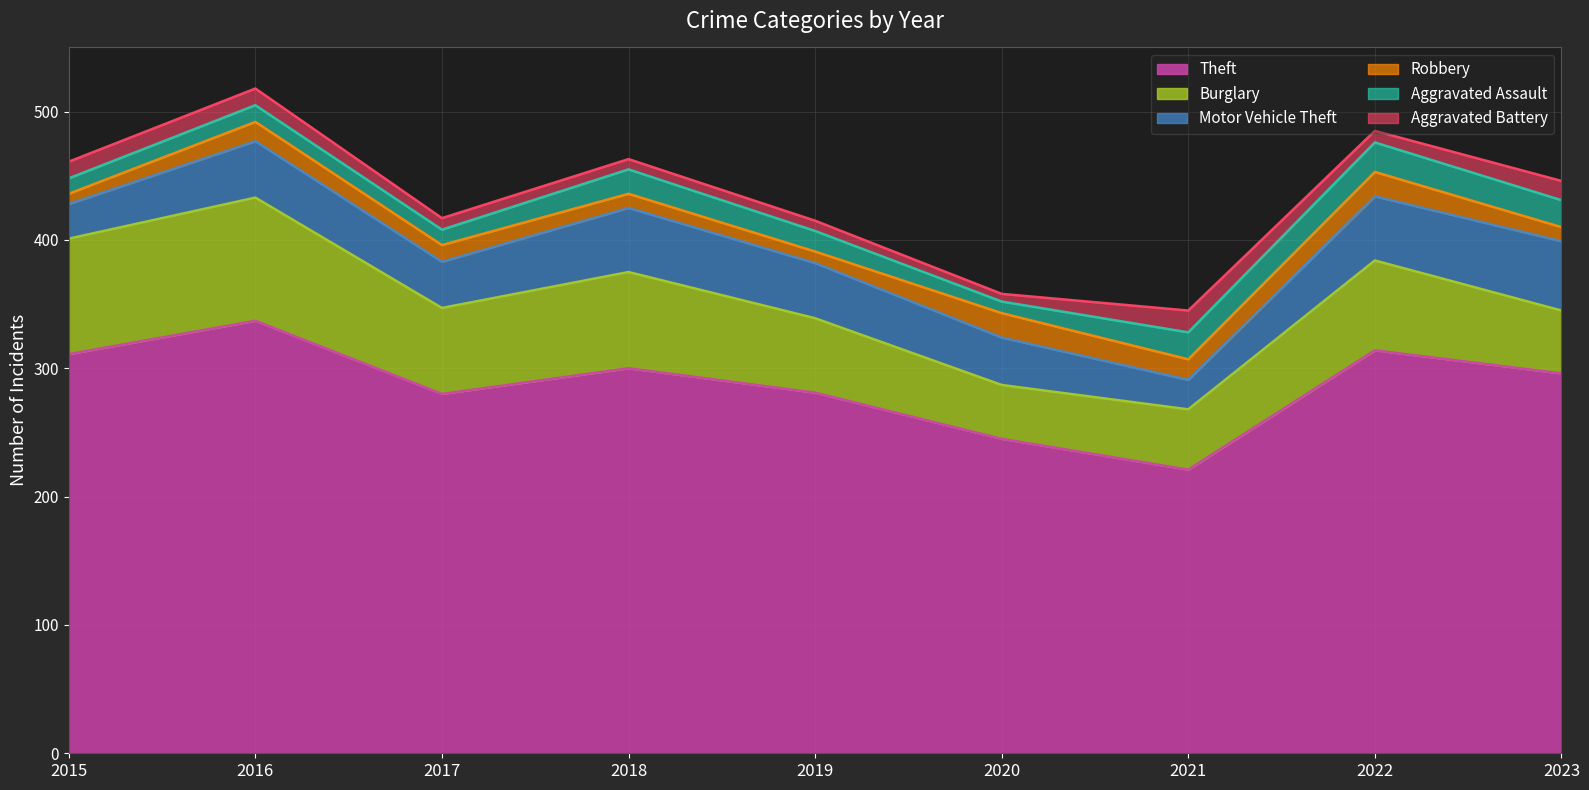

Reading left to right, transcribe all the data shown in this chart.

Theft: 2015=311	2016=337	2017=280	2018=300	2019=281	2020=245	2021=221	2022=314	2023=296
Burglary: 2015=90	2016=96	2017=67	2018=75	2019=58	2020=42	2021=47	2022=70	2023=49
Motor Vehicle Theft: 2015=27	2016=44	2017=36	2018=50	2019=43	2020=37	2021=23	2022=50	2023=54
Robbery: 2015=8	2016=15	2017=13	2018=11	2019=9	2020=19	2021=16	2022=19	2023=11
Aggravated Assault: 2015=12	2016=13	2017=12	2018=19	2019=16	2020=9	2021=21	2022=23	2023=21
Aggravated Battery: 2015=13	2016=13	2017=9	2018=8	2019=8	2020=6	2021=17	2022=9	2023=15